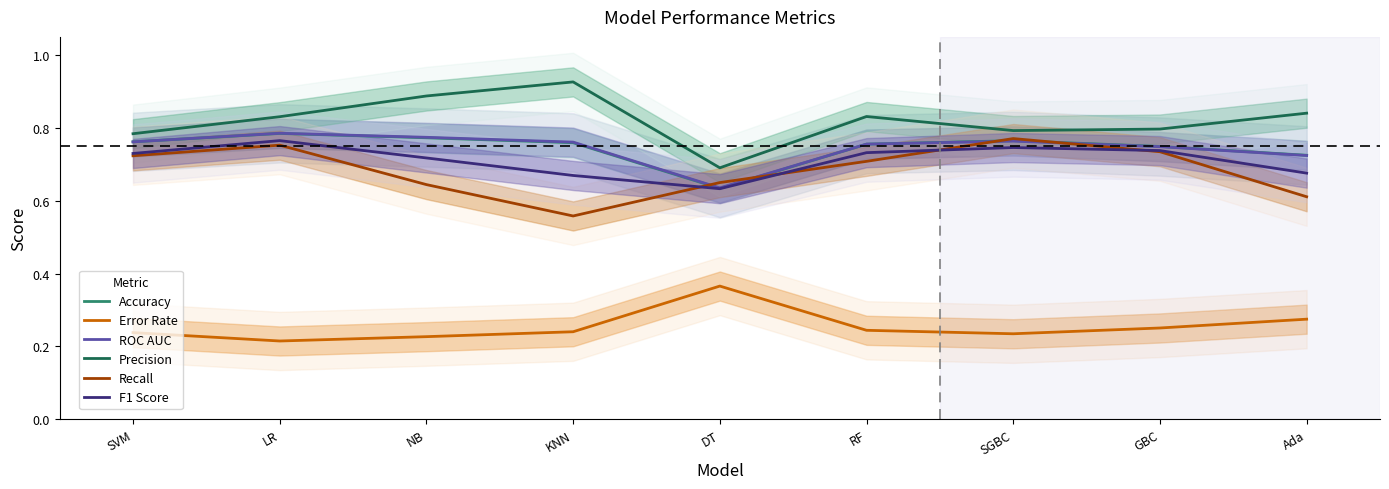

True or false: ROC AUC has more than 2 points higher than both neighbors.

False